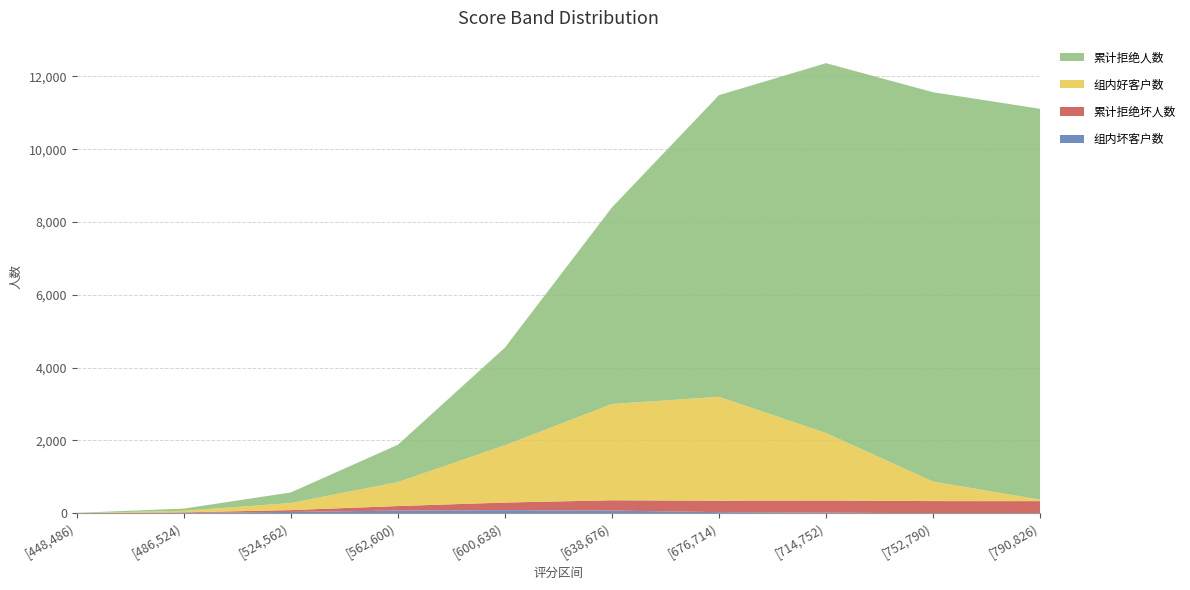

Reading right to left, what are all the values shown in this chart?

组内好客户数: [790,826)=41	[752,790)=536	[714,752)=1855	[676,714)=2854	[638,676)=2643	[600,638)=1573	[562,600)=659	[524,562)=194	[486,524)=43	[448,486)=4
累计拒绝人数: [790,826)=10735	[752,790)=10694	[714,752)=10157	[676,714)=8284	[638,676)=5399	[600,638)=2682	[562,600)=1024	[524,562)=291	[486,524)=60	[448,486)=5
累计拒绝坏人数: [790,826)=333	[752,790)=333	[714,752)=332	[676,714)=314	[638,676)=283	[600,638)=209	[562,600)=124	[524,562)=50	[486,524)=13	[448,486)=1
组内坏客户数: [790,826)=0	[752,790)=1	[714,752)=18	[676,714)=31	[638,676)=74	[600,638)=85	[562,600)=74	[524,562)=37	[486,524)=12	[448,486)=1